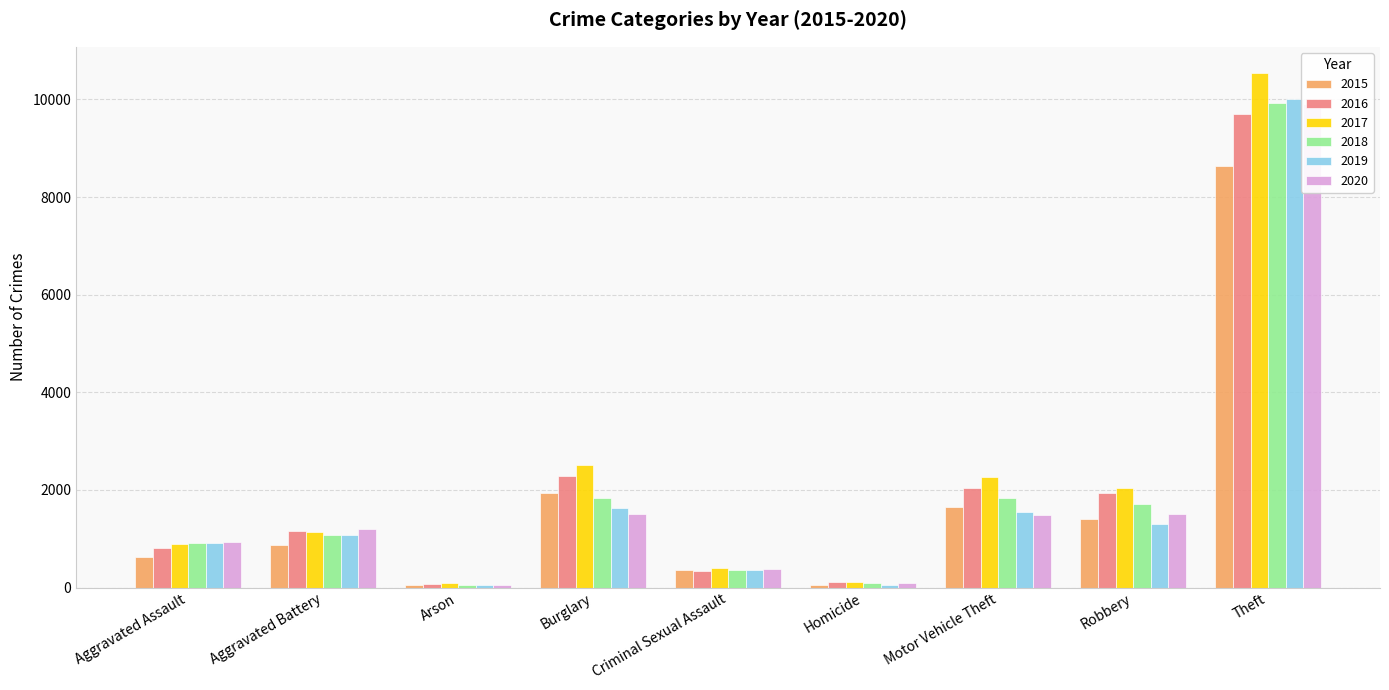

Is it true that 2016 equals 1155 at Aggravated Battery?

True